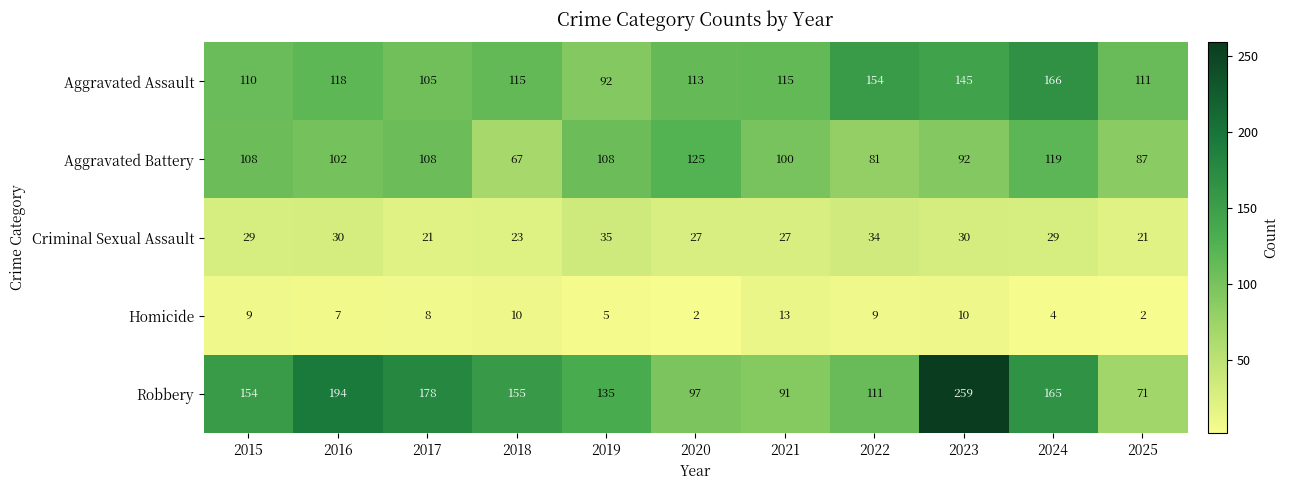

List the series in order of their peak value, highest first.

Robbery, Aggravated Assault, Aggravated Battery, Criminal Sexual Assault, Homicide